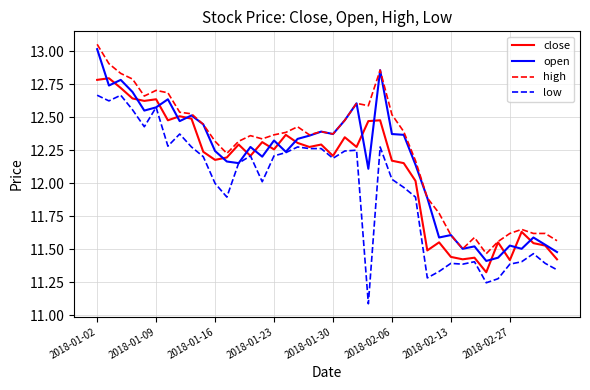

Rank the series by their average value, from highest to lowest.

high, open, close, low